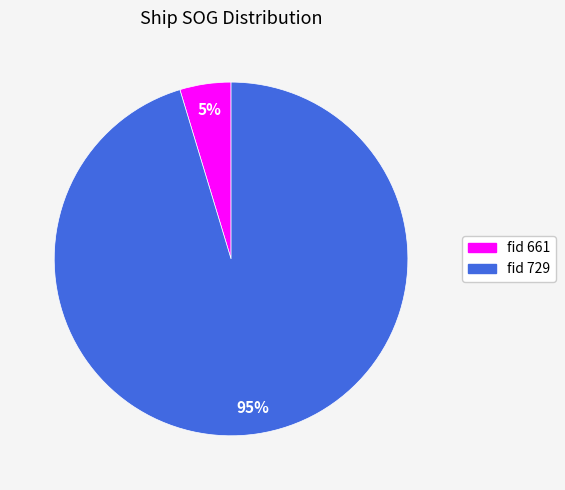

To the nearest percent, what is the average slice percentage?

50%